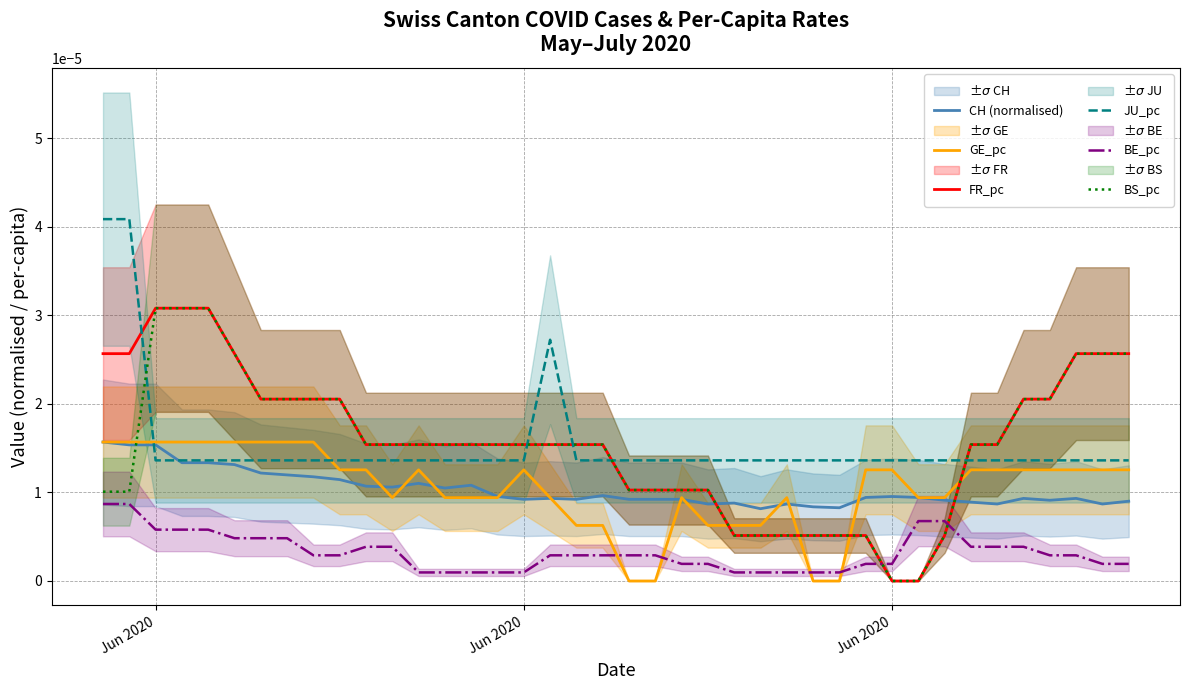

True or false: JU_pc has a value of 0.0 at 9.

False